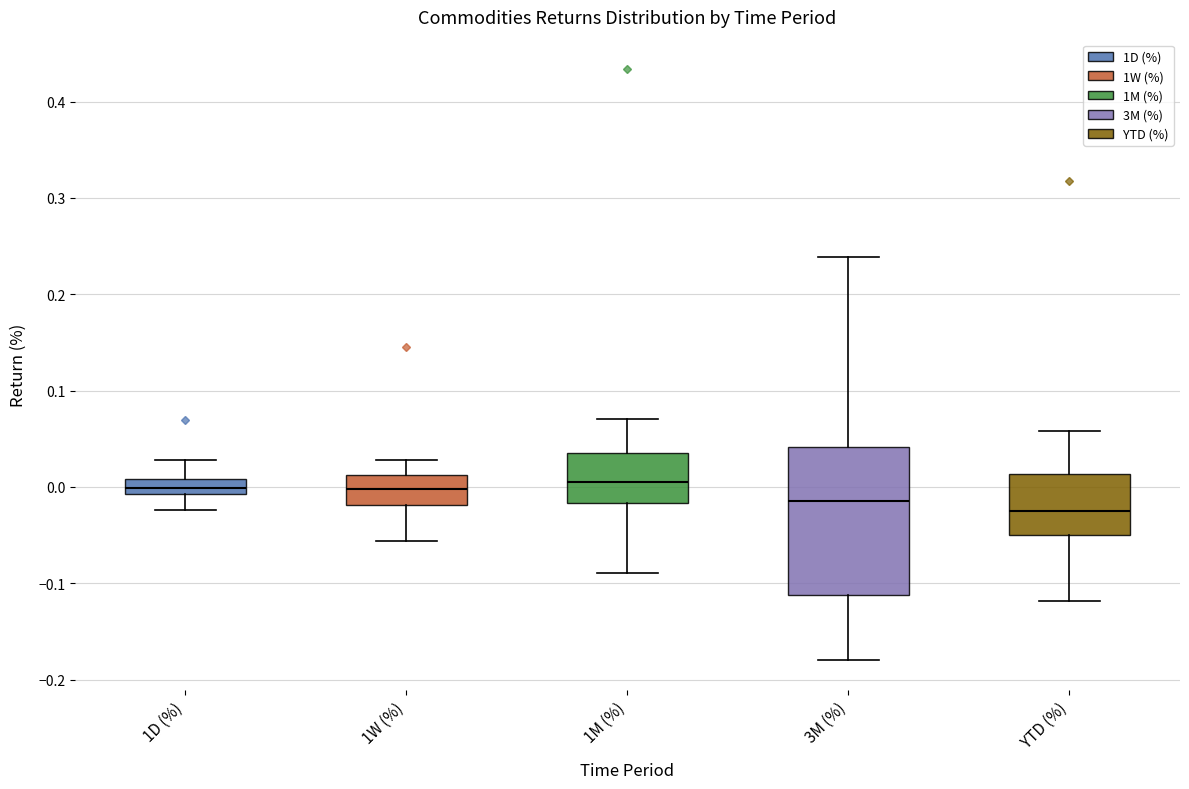

Comparing the boxes themselves (not the whiskers), which one is the tallest?

3M (%)